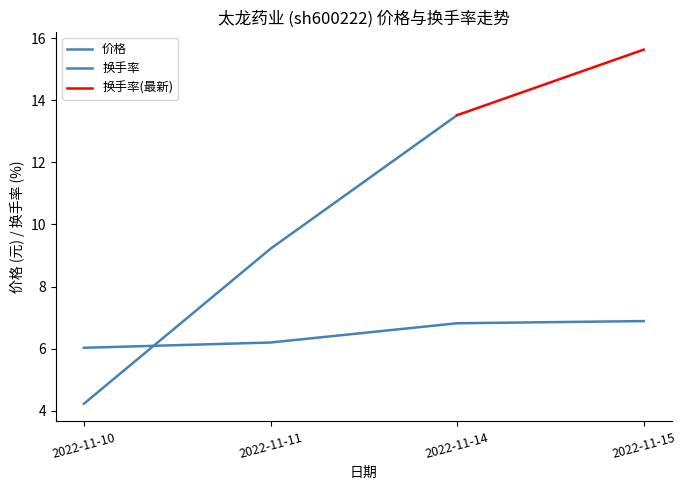

What is the value of the 2nd point from the left?

6.2